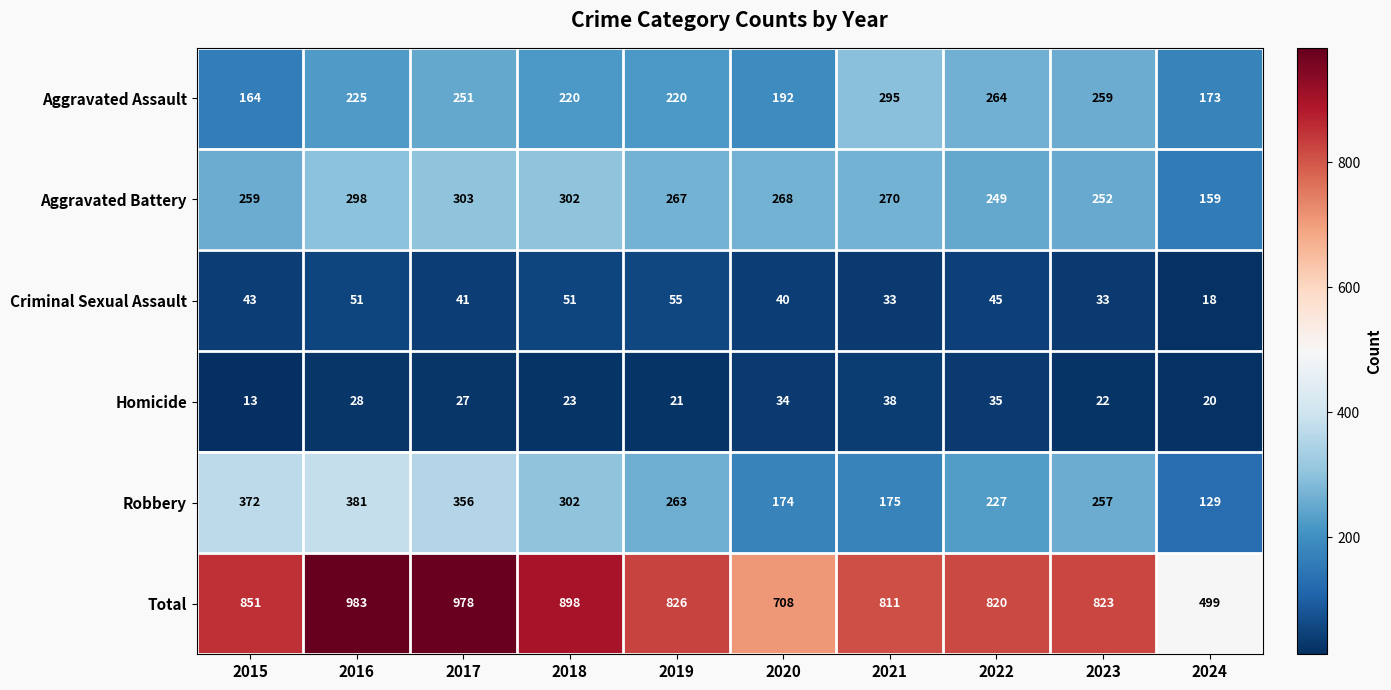

Count the number of data series in this chart.

6